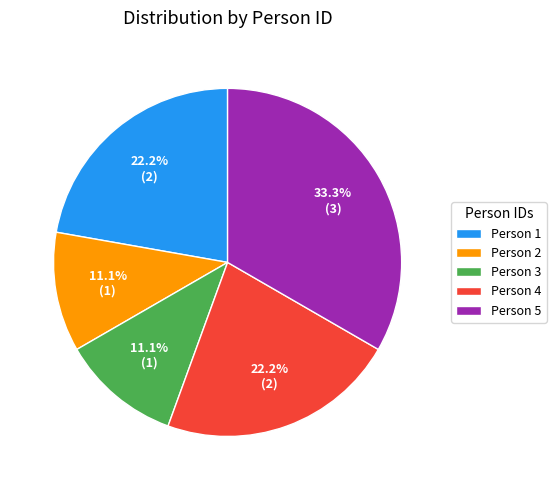

Which category has the biggest portion of the pie?

Person 5